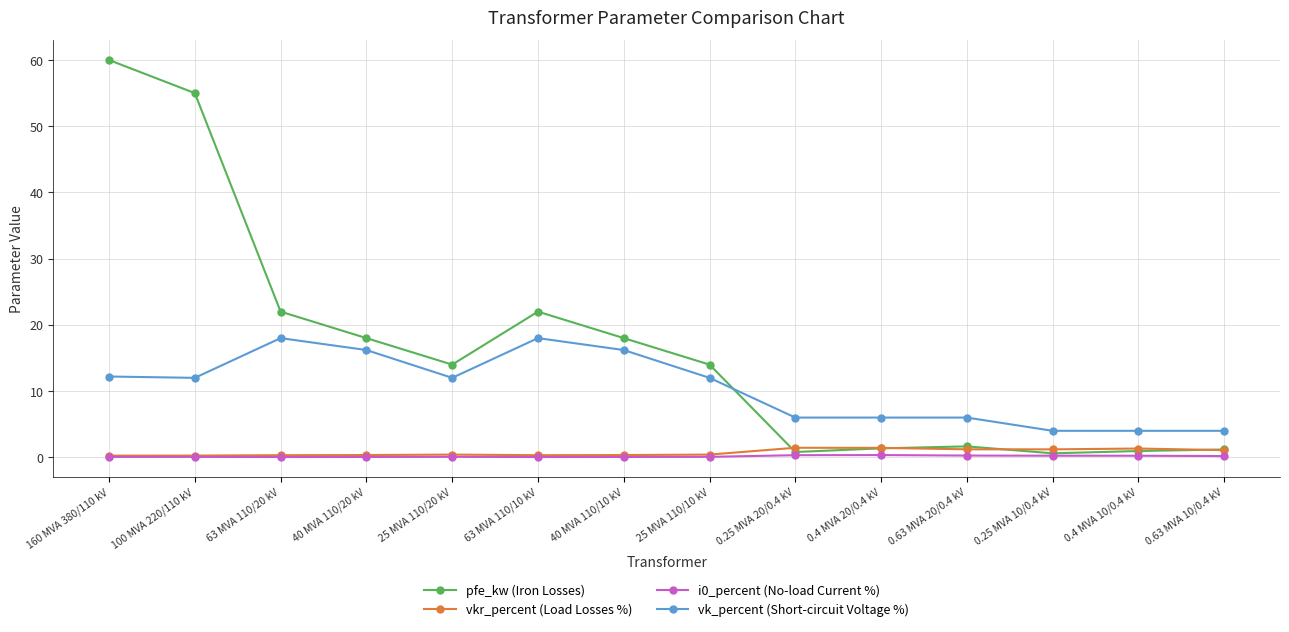

What is the difference between the maximum and minimum values in the pfe_kw (Iron Losses) series?

59.4